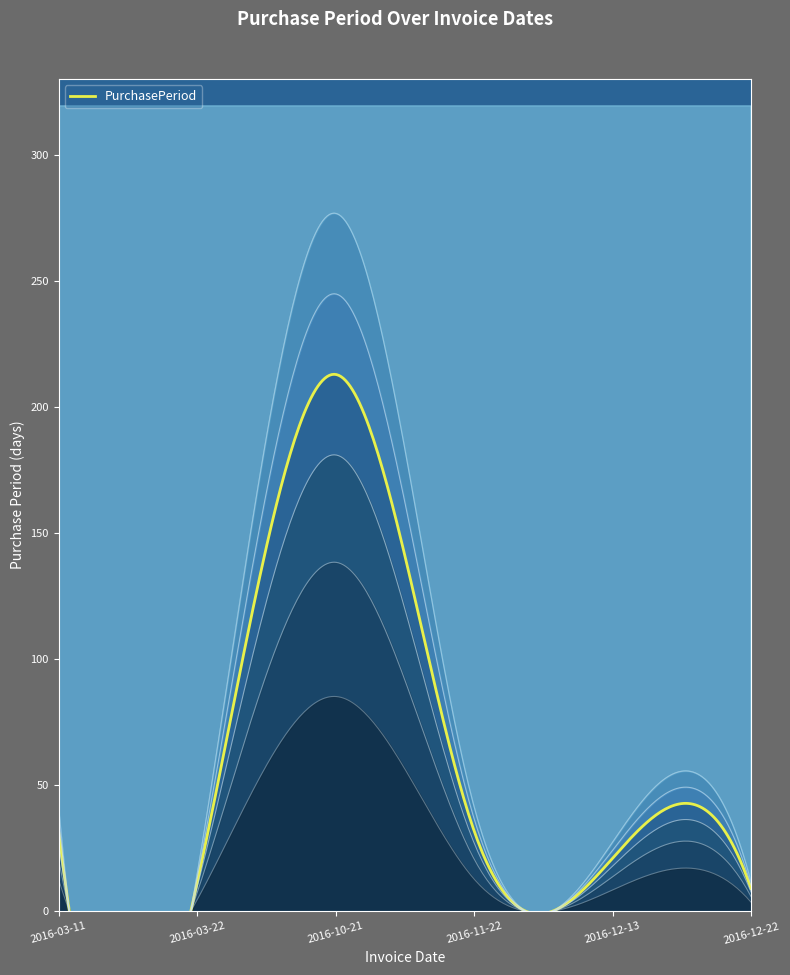

Count the number of categories in the chart.

6